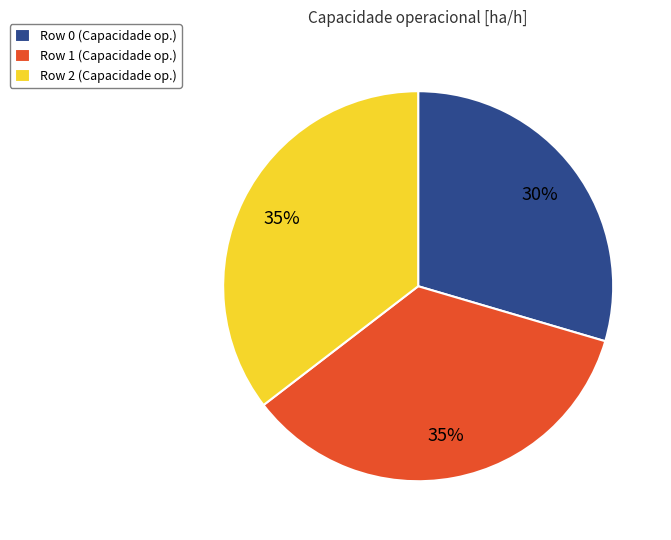

To the nearest percent, what percentage of the pie is Row 2?

35%